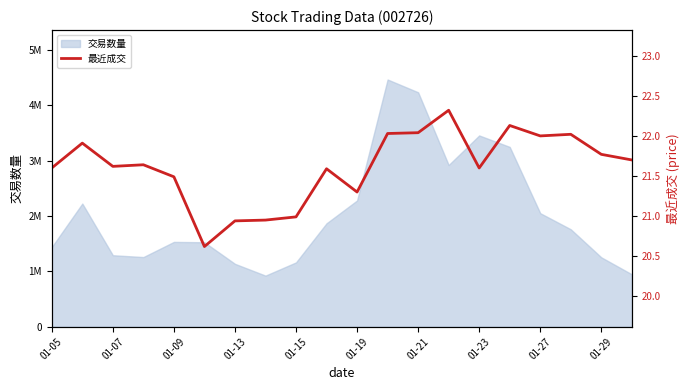

Reading left to right, extract all data points from this chart.

21.6	21.9	21.6	21.6	21.5	20.6	20.9	20.9	21.0	21.6	21.3	22.0	22.0	22.3	21.6	22.1	22.0	22.0	21.8	21.7